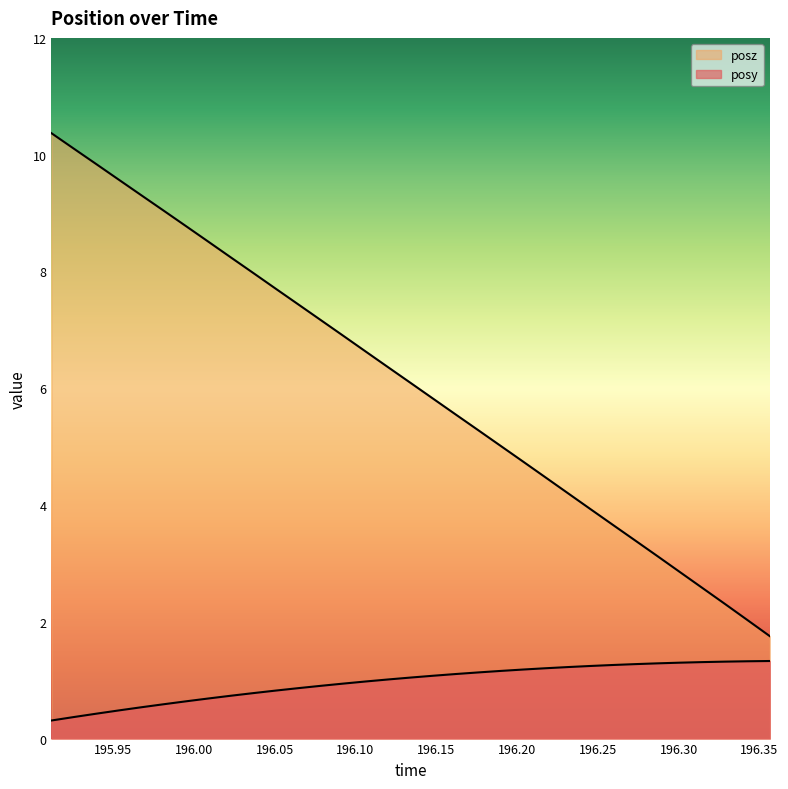

Is the value of posz at 196.2452 greater than the value of posy at 196.1617?

Yes